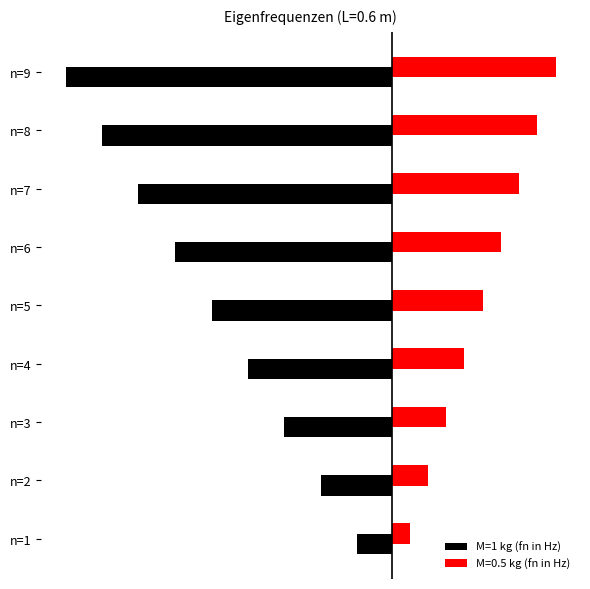

What is the minimum value shown in the chart?

-1479